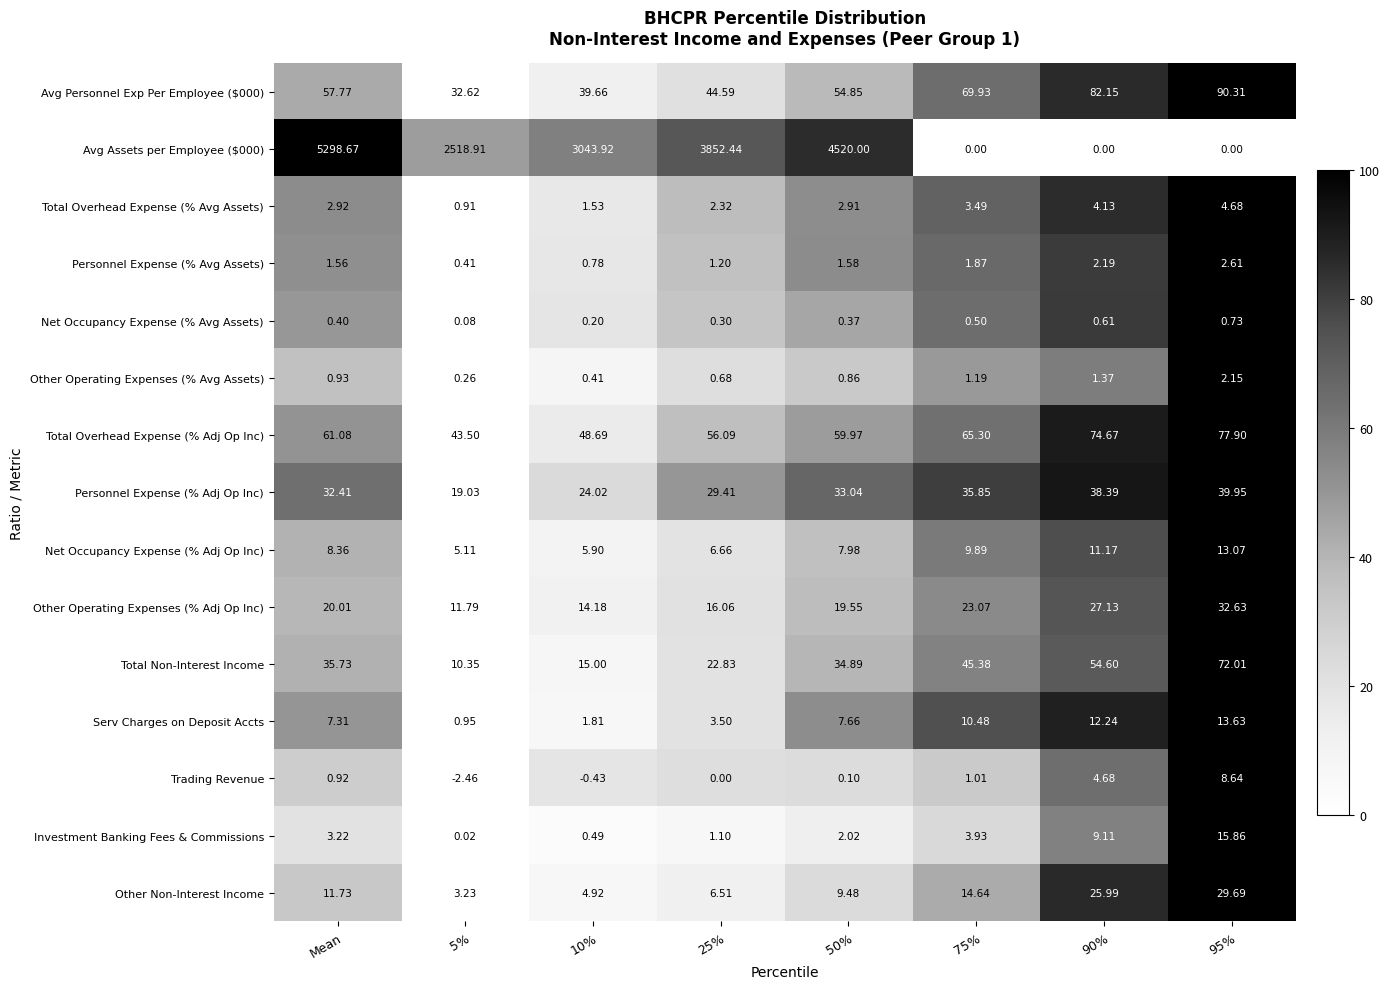

Which category has the highest value across all series?

Mean